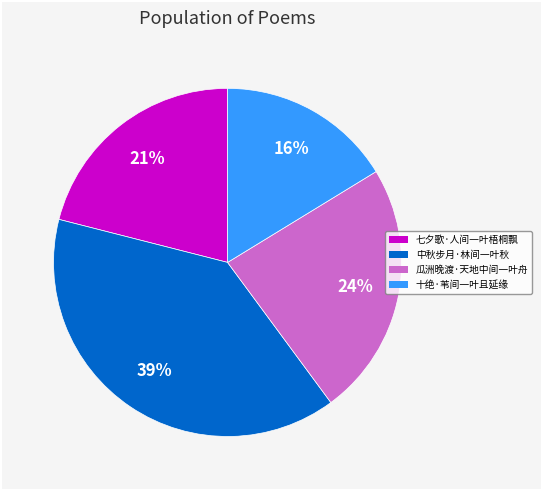

To the nearest percent, what is the difference between the largest and smallest slice percentages?

23%